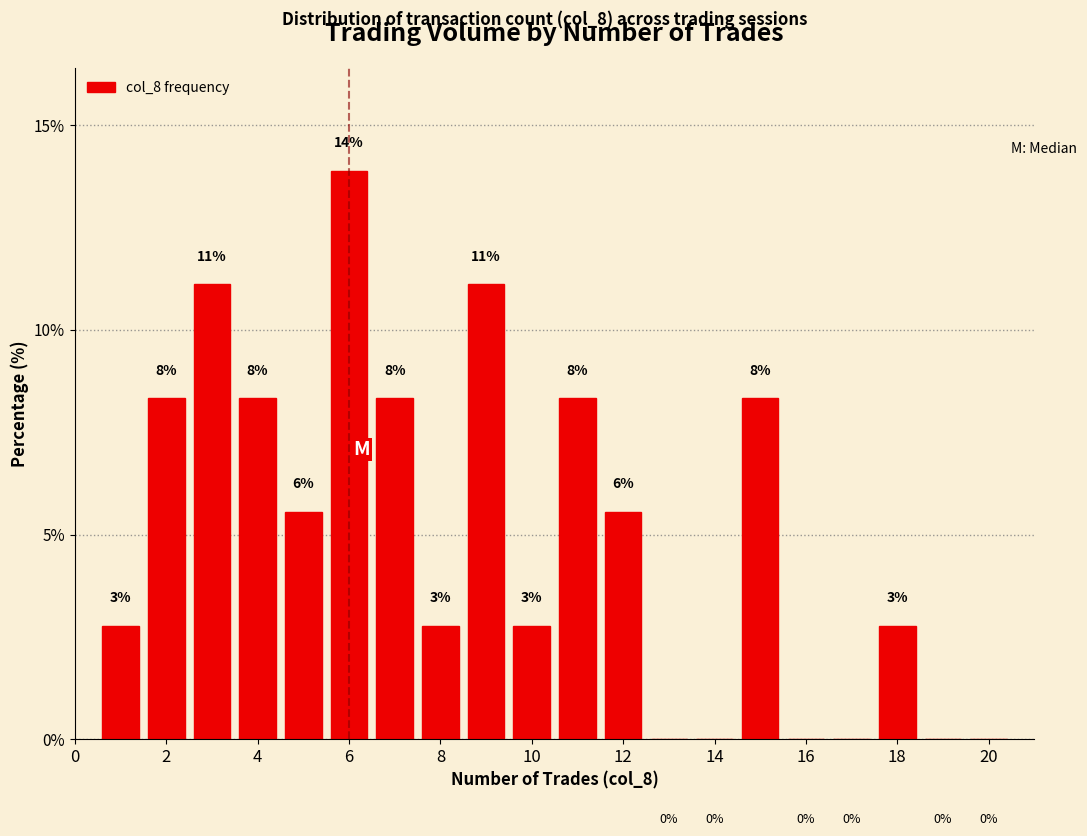

What is the difference between the second highest and minimum values?

11.1